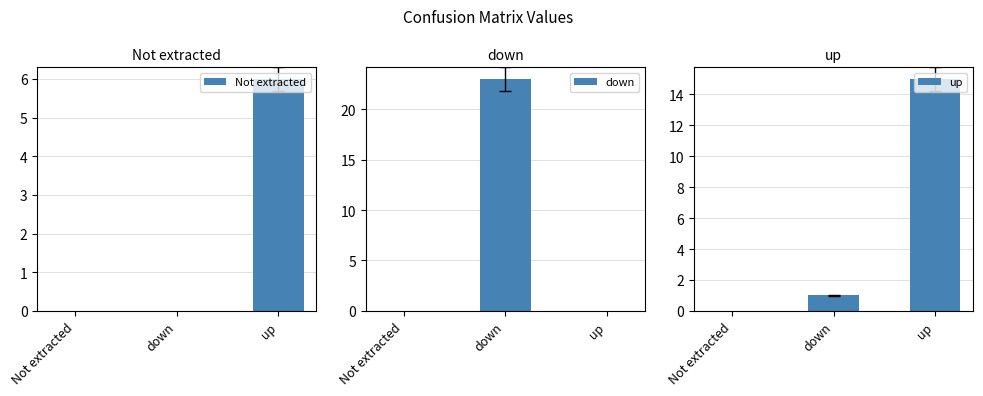

What are all the series names shown in the legend?

Not extracted, down, up